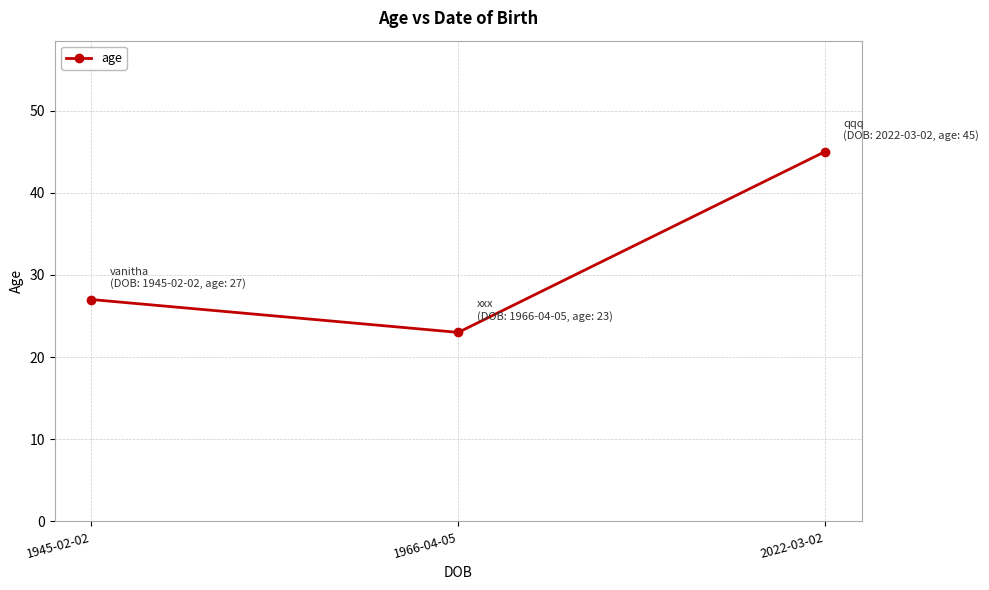

What is the label of the 1st point from the left?

1945-02-02